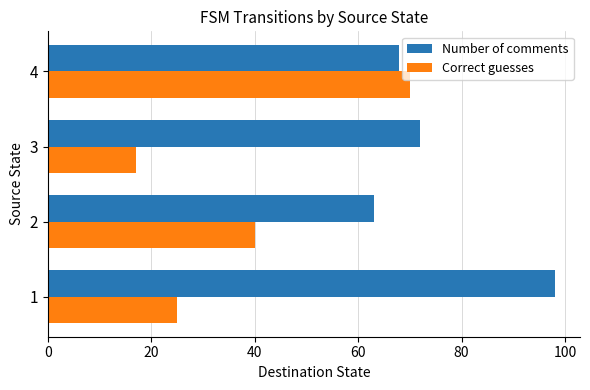

What is the difference between the maximum and second lowest values in the Number of comments series?

30